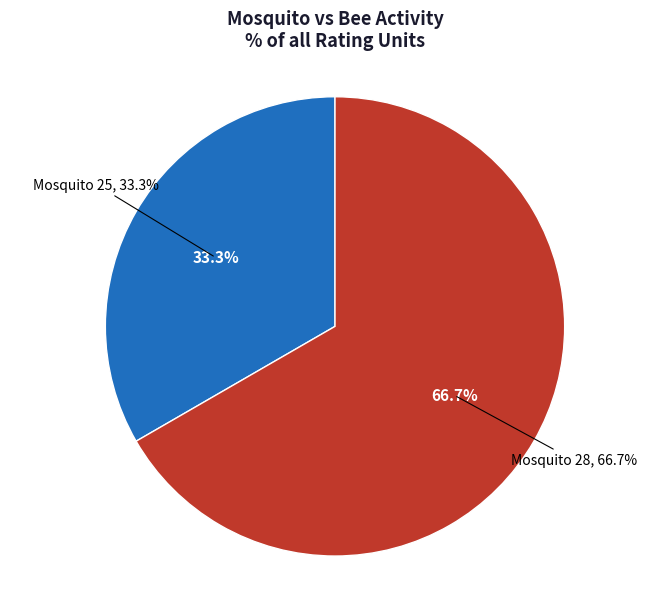

What is the ratio of the value at 25 to the value at 28?

0.5